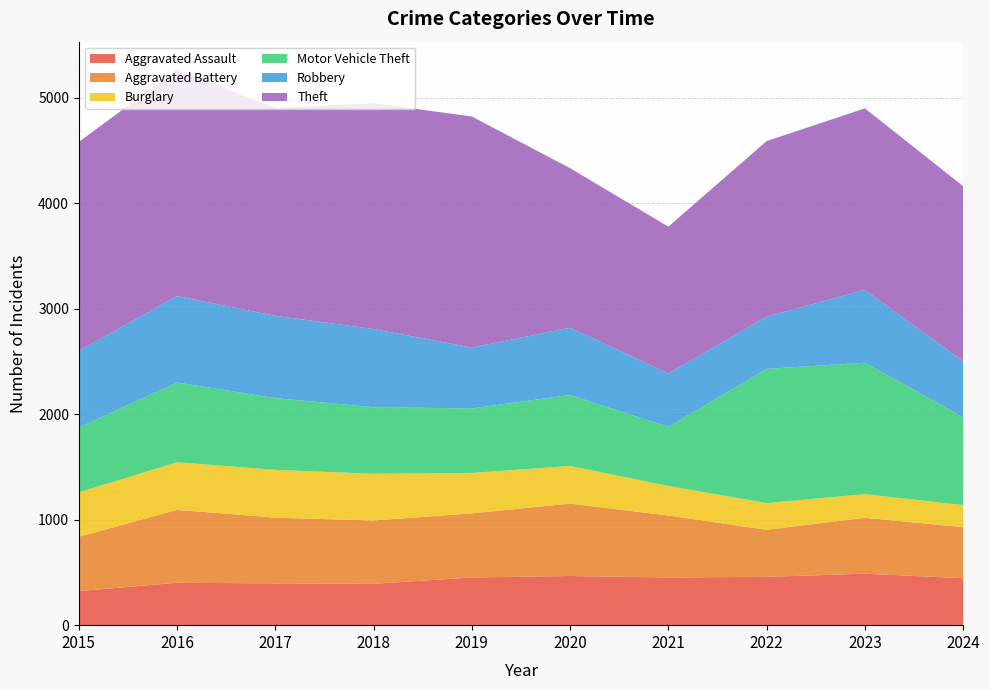

Reading right to left, extract all data points from this chart.

Aggravated Assault: 2024=445	2023=488	2022=458	2021=452	2020=466	2019=452	2018=392	2017=396	2016=402	2015=323
Aggravated Battery: 2024=484	2023=530	2022=446	2021=587	2020=686	2019=608	2018=600	2017=623	2016=691	2015=515
Burglary: 2024=209	2023=224	2022=253	2021=280	2020=357	2019=383	2018=443	2017=453	2016=451	2015=421
Motor Vehicle Theft: 2024=833	2023=1246	2022=1272	2021=560	2020=673	2019=611	2018=631	2017=680	2016=756	2015=614
Robbery: 2024=530	2023=690	2022=495	2021=506	2020=637	2019=577	2018=741	2017=780	2016=819	2015=726
Theft: 2024=1660	2023=1720	2022=1664	2021=1392	2020=1512	2019=2190	2018=2140	2017=1968	2016=2148	2015=1981